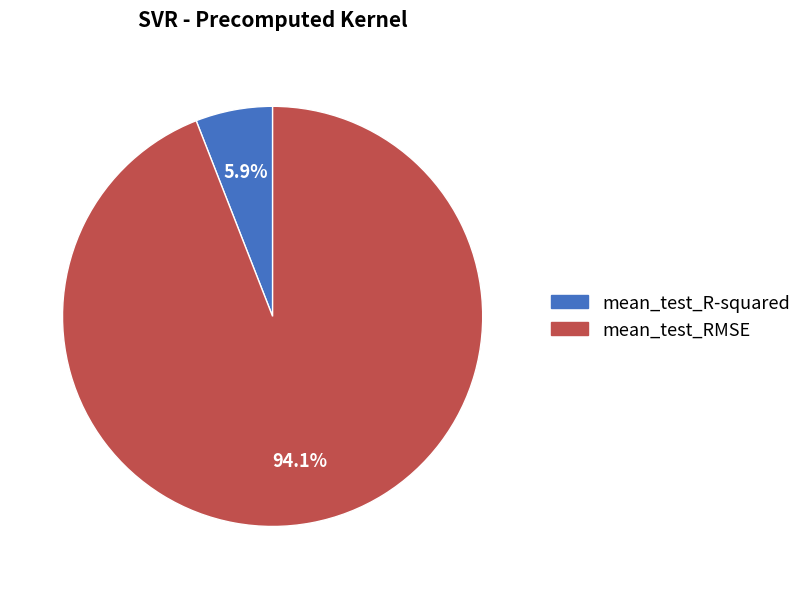

To the nearest percent, what is the difference between the mean_test_RMSE and mean_test_R-squared slice percentages?

88%